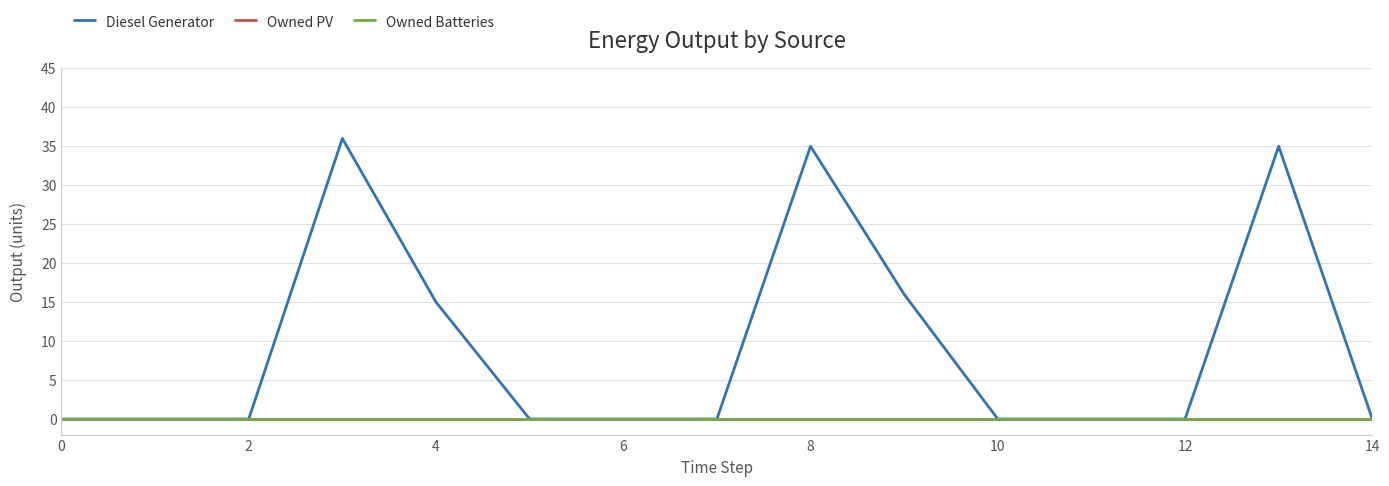

How many lines are shown in the chart?

3